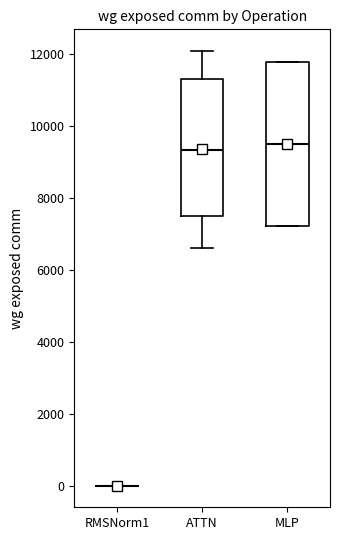

Reading left to right, read every box against the y-axis: the position of its median line, the range the box covers, and the ends of its whiskers. The values are not printed on the chart, so give them approximately, as read against the axis.

RMSNorm1: box collapsed to a line at 0, whiskers 0 to 0
ATTN: median 9400, box 7400 to 11400, whiskers 6600 to 12000
MLP: median 9600, box 7200 to 11800, whiskers 7200 to 11800